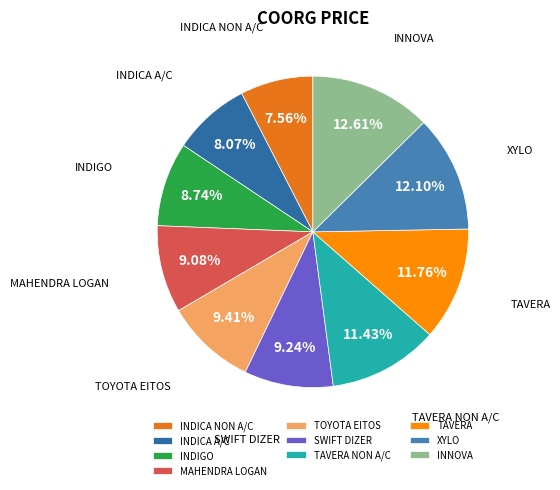

To the nearest percent, what is the difference between the INDIGO and TAVERA slice percentages?

3%